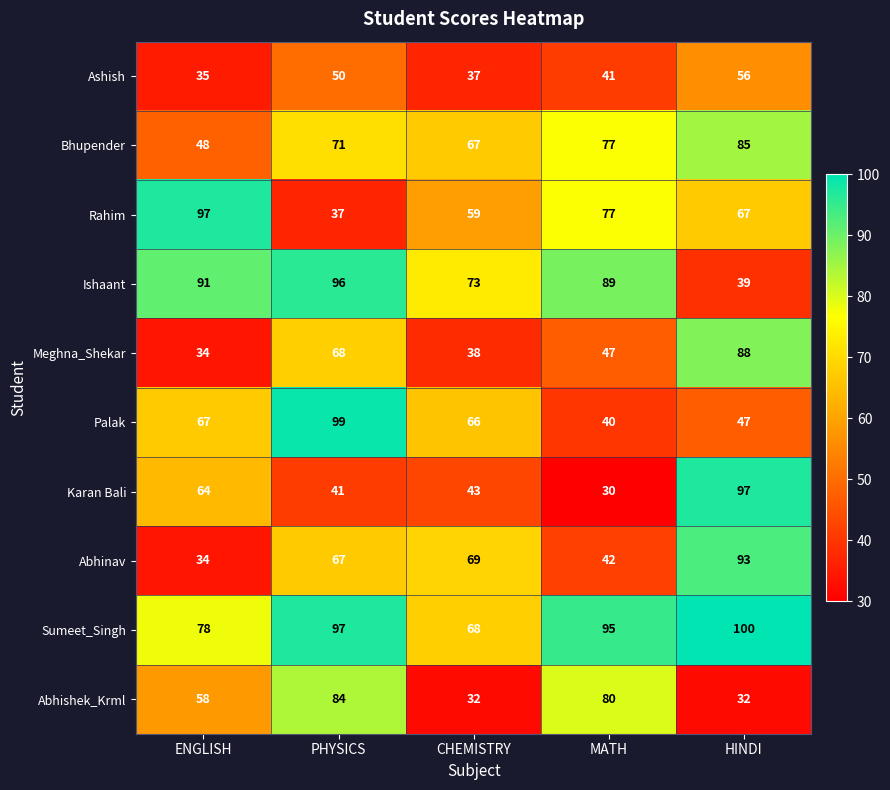

What is the greatest value displayed?

100